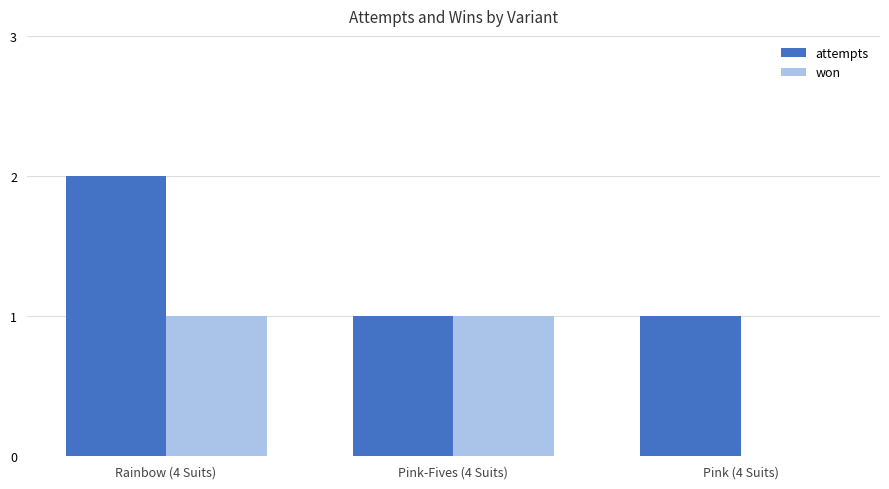

Which label corresponds to the largest value in the chart?

Rainbow (4 Suits)